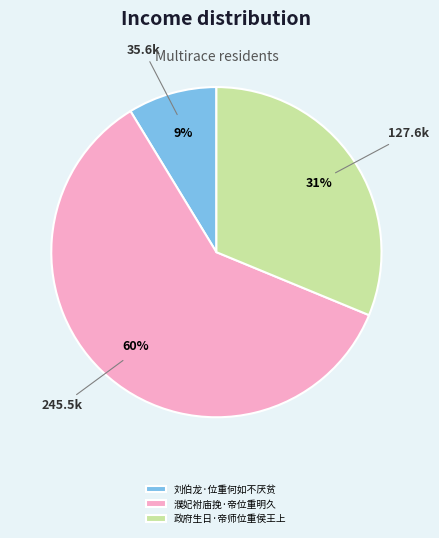

Rank the categories by value from highest to lowest.

濮妃袝庙挽·帝位重明久, 政府生日·帝师位重侯王上, 刘伯龙·位重何如不厌贫